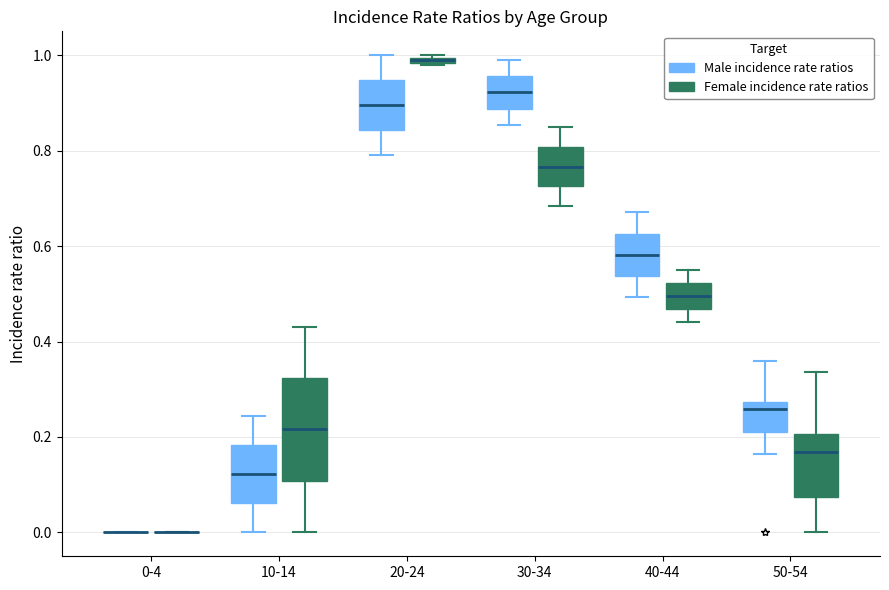

Where does the median line of the box for 40-44 (Male incidence rate ratios) sit on the y-axis? The values are not printed on the chart, so give them approximately, as read against the axis.

0.58